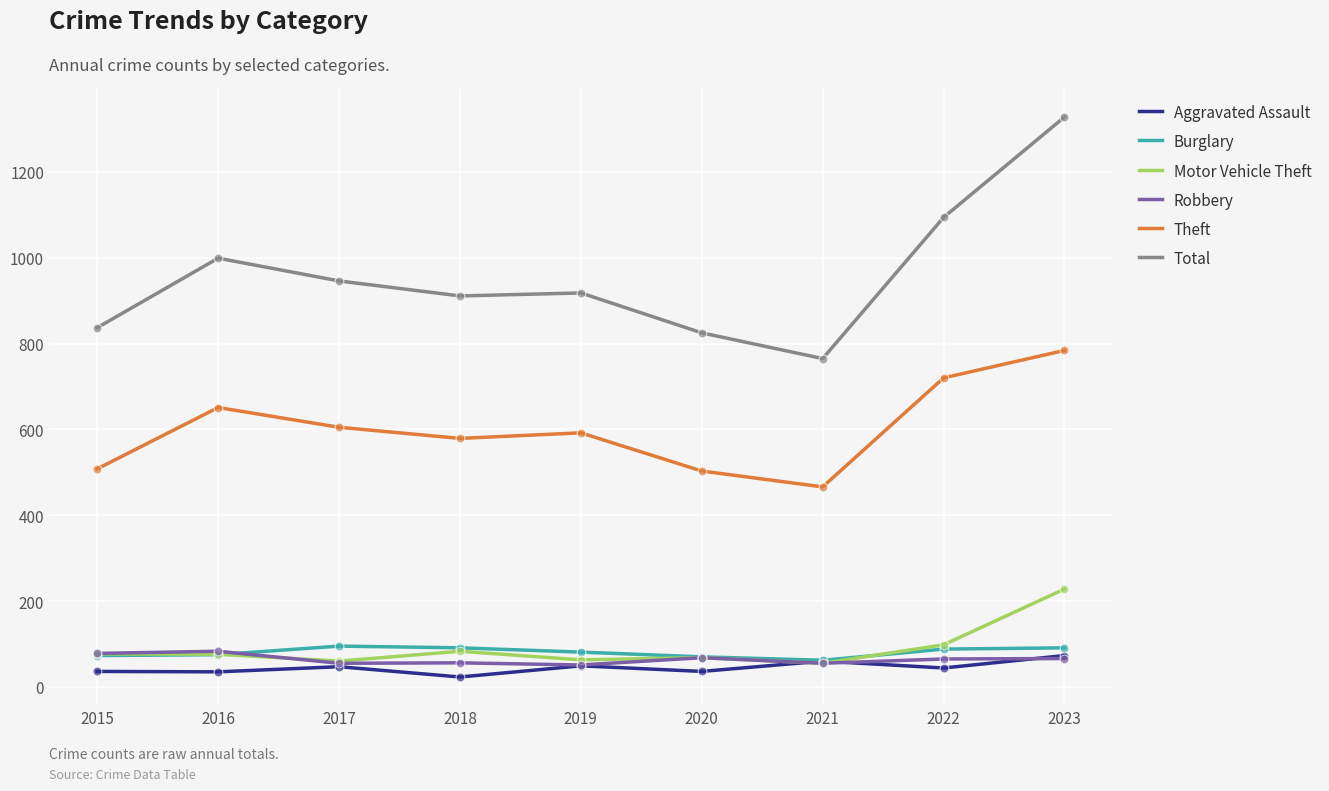

Which series has the largest range (max minus min)?

Total